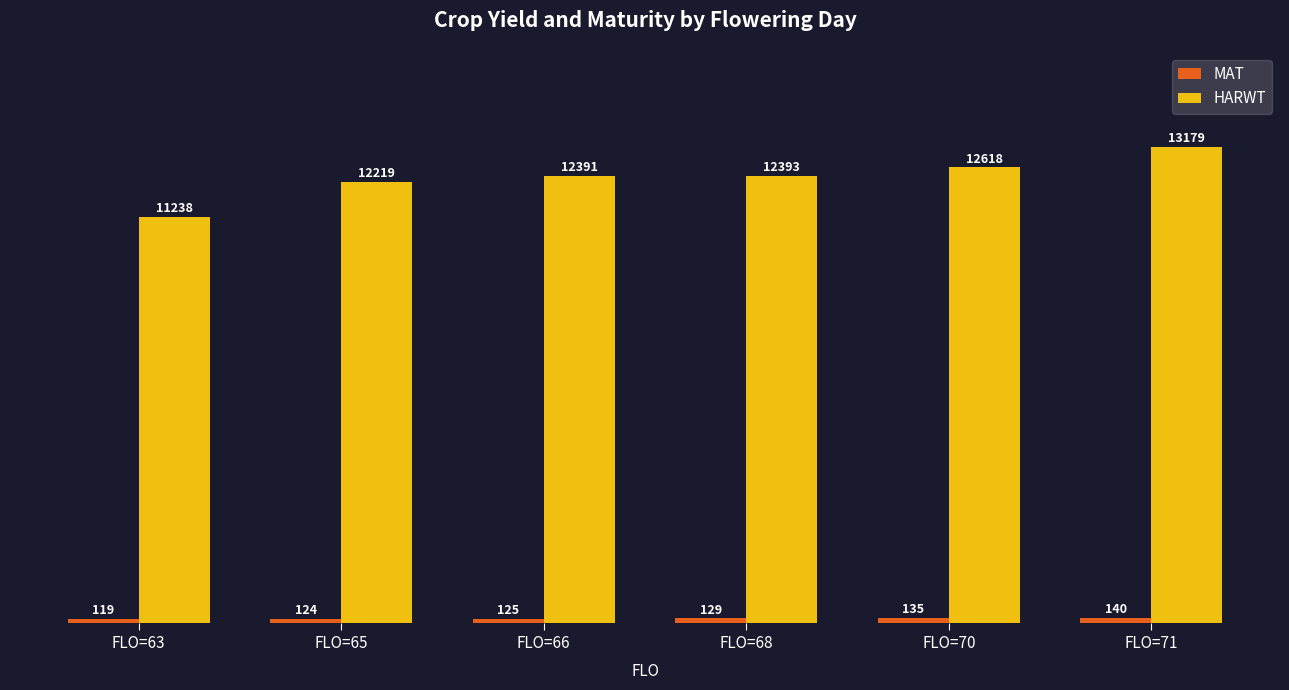

What value does the HARWT series have at FLO=63?

11237.5